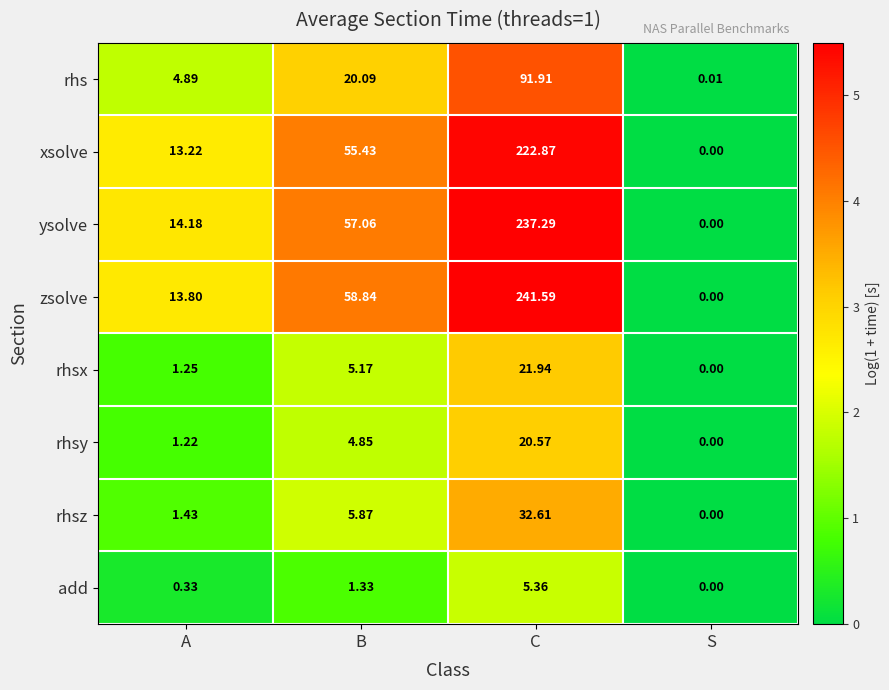

Which series has the largest total across all categories?

zsolve